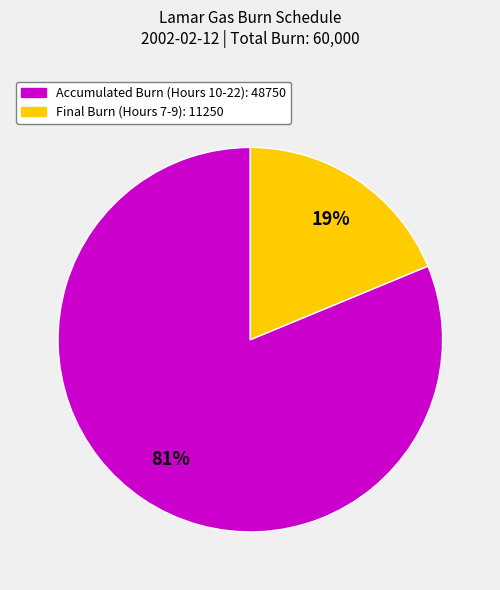

To the nearest percent, what is the average slice percentage?

50%